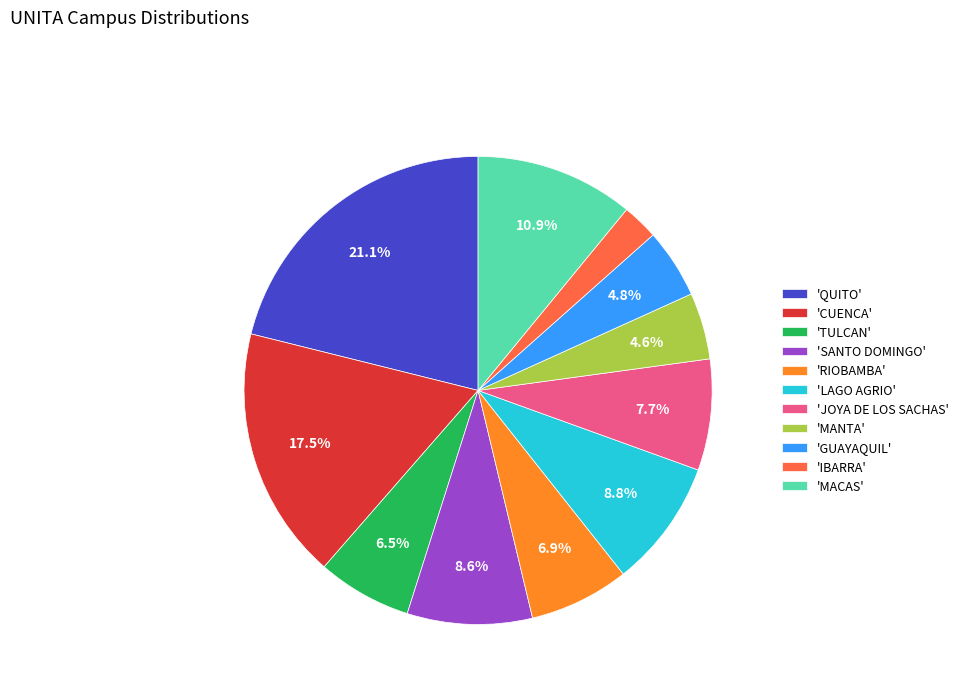

What is the ratio of the value at 'IBARRA' to the value at 'TULCAN'?

0.4